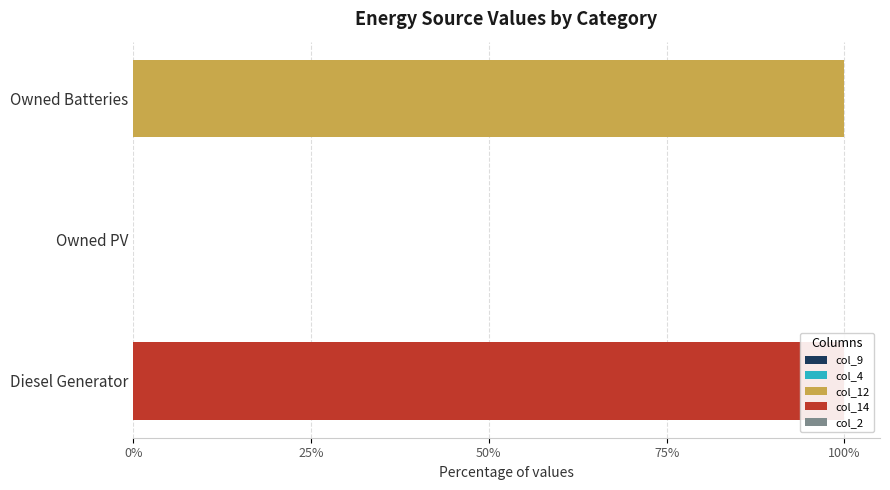

Which series changed the most between 25% and 50%?

col_12